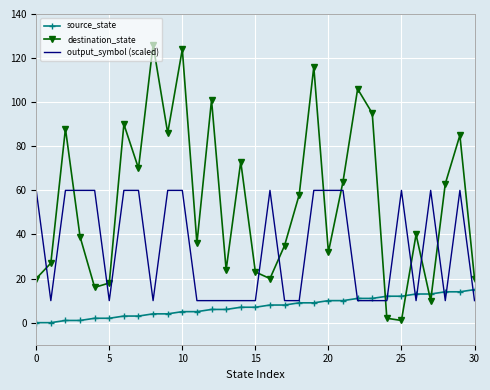

Which series has the widest spread of values?

destination_state